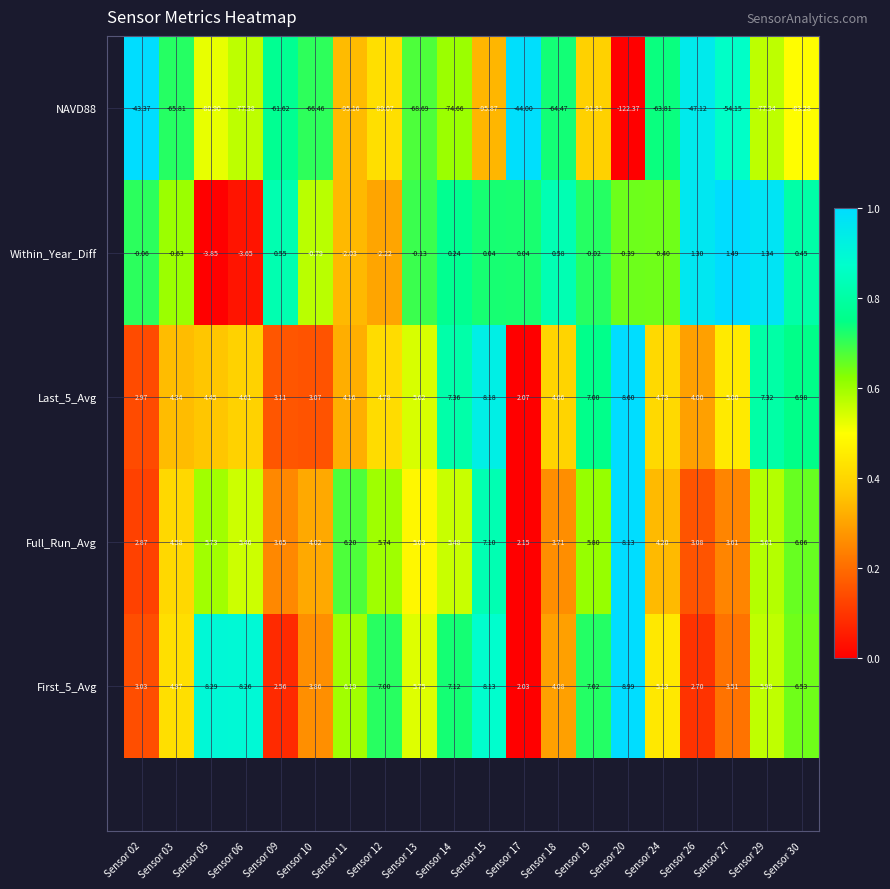

Is the value of First_5_Avg at Sensor 27 greater than the value of Full_Run_Avg at Sensor 27?

No